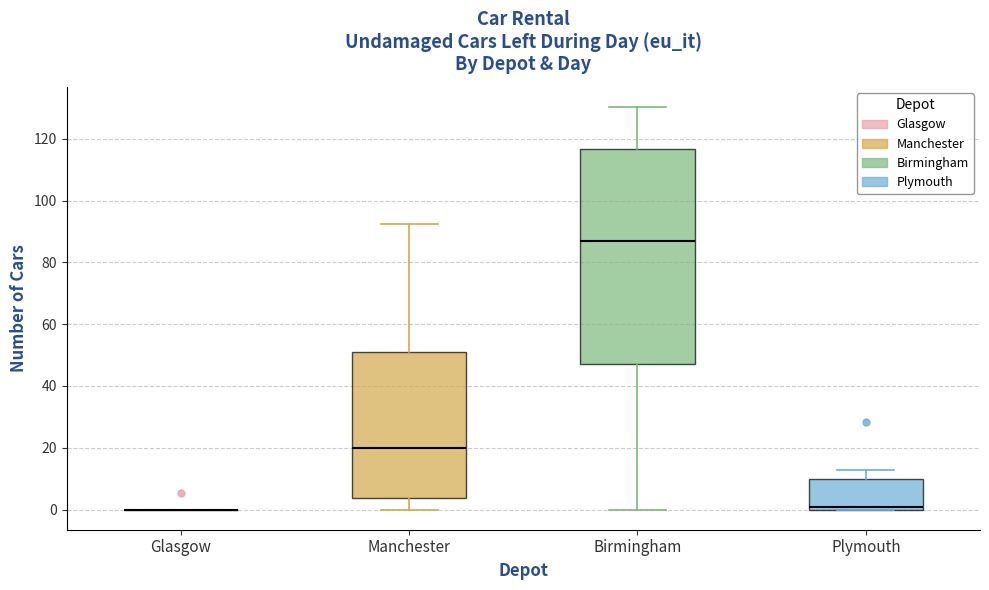

Which box is the tallest, from its lower edge to its upper edge?

Birmingham